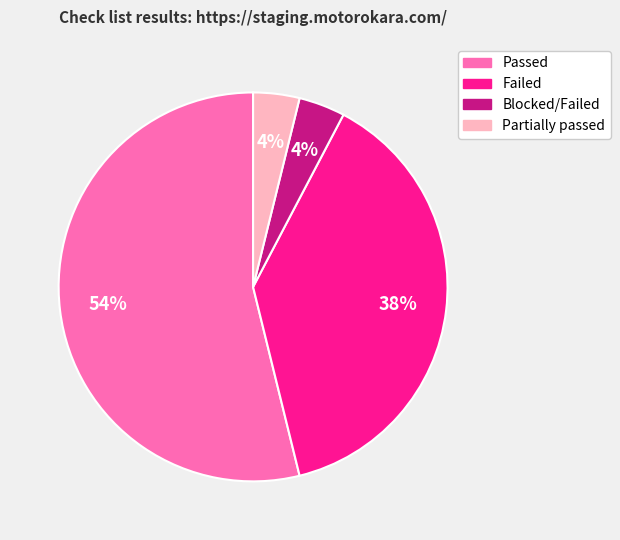

Which has a higher value, Passed or Blocked/Failed?

Passed